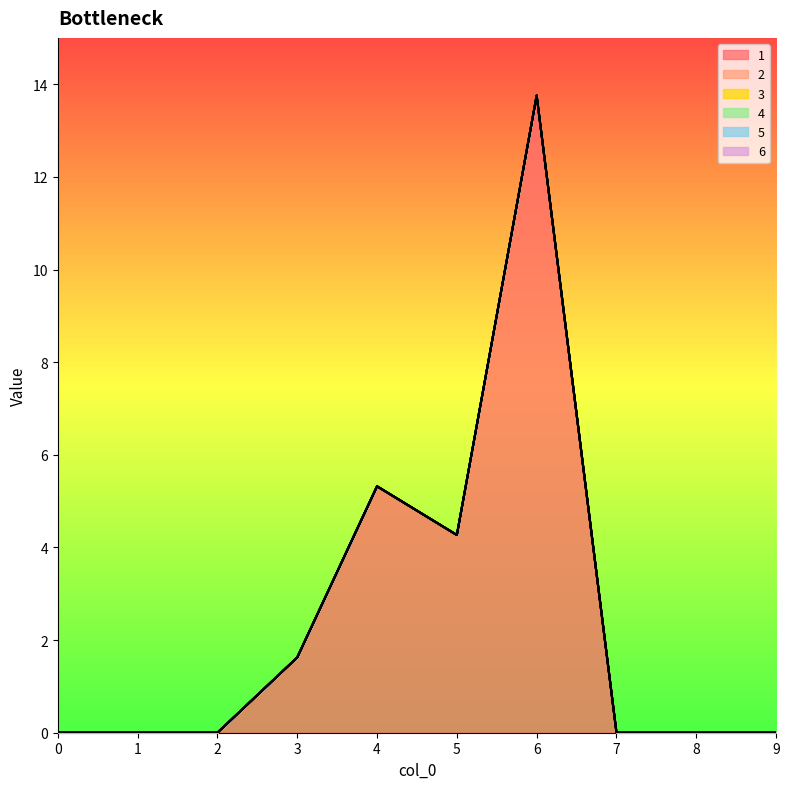

How many data points in 1 are above 0?

4